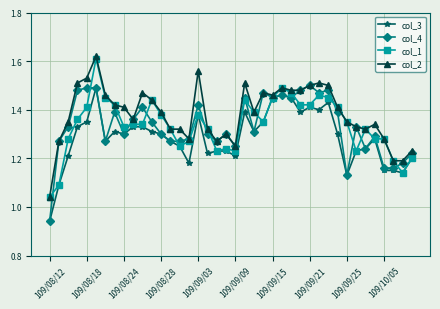

True or false: col_1 has more than 2 interior local peaks.

True